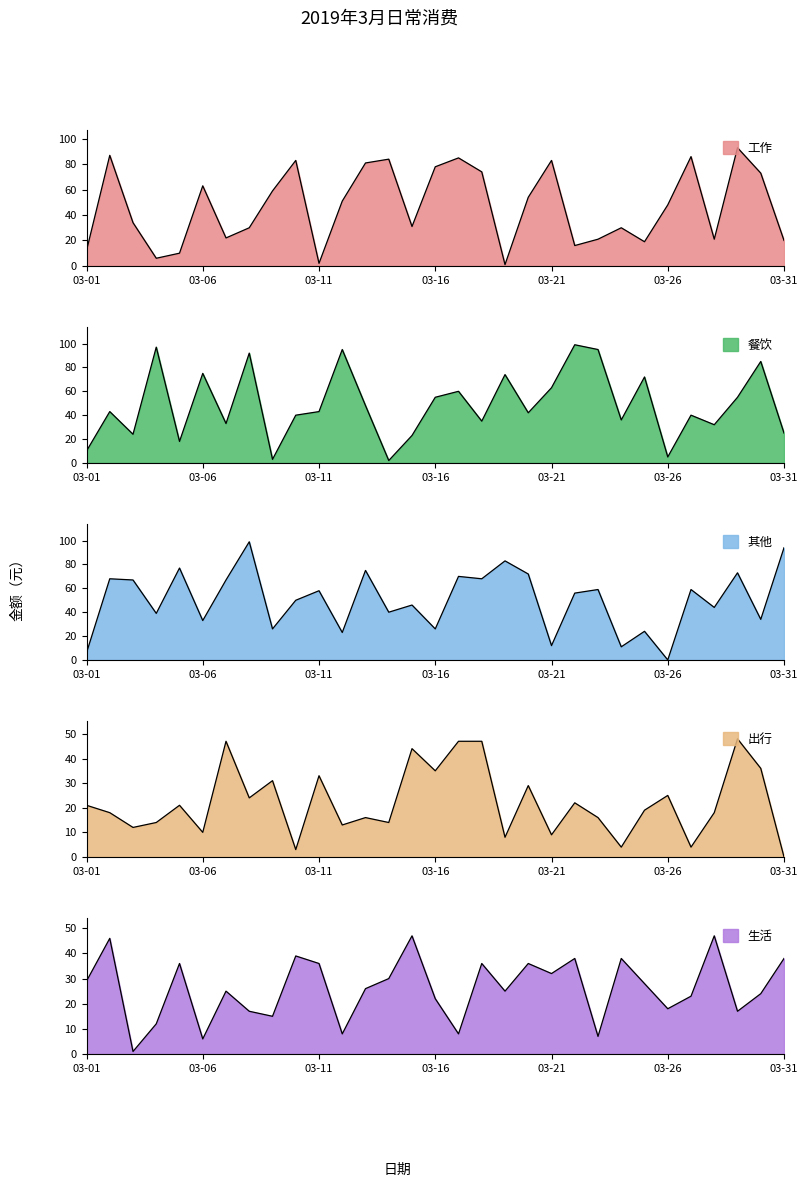

At which category is the sum across all series the highest?

03-29